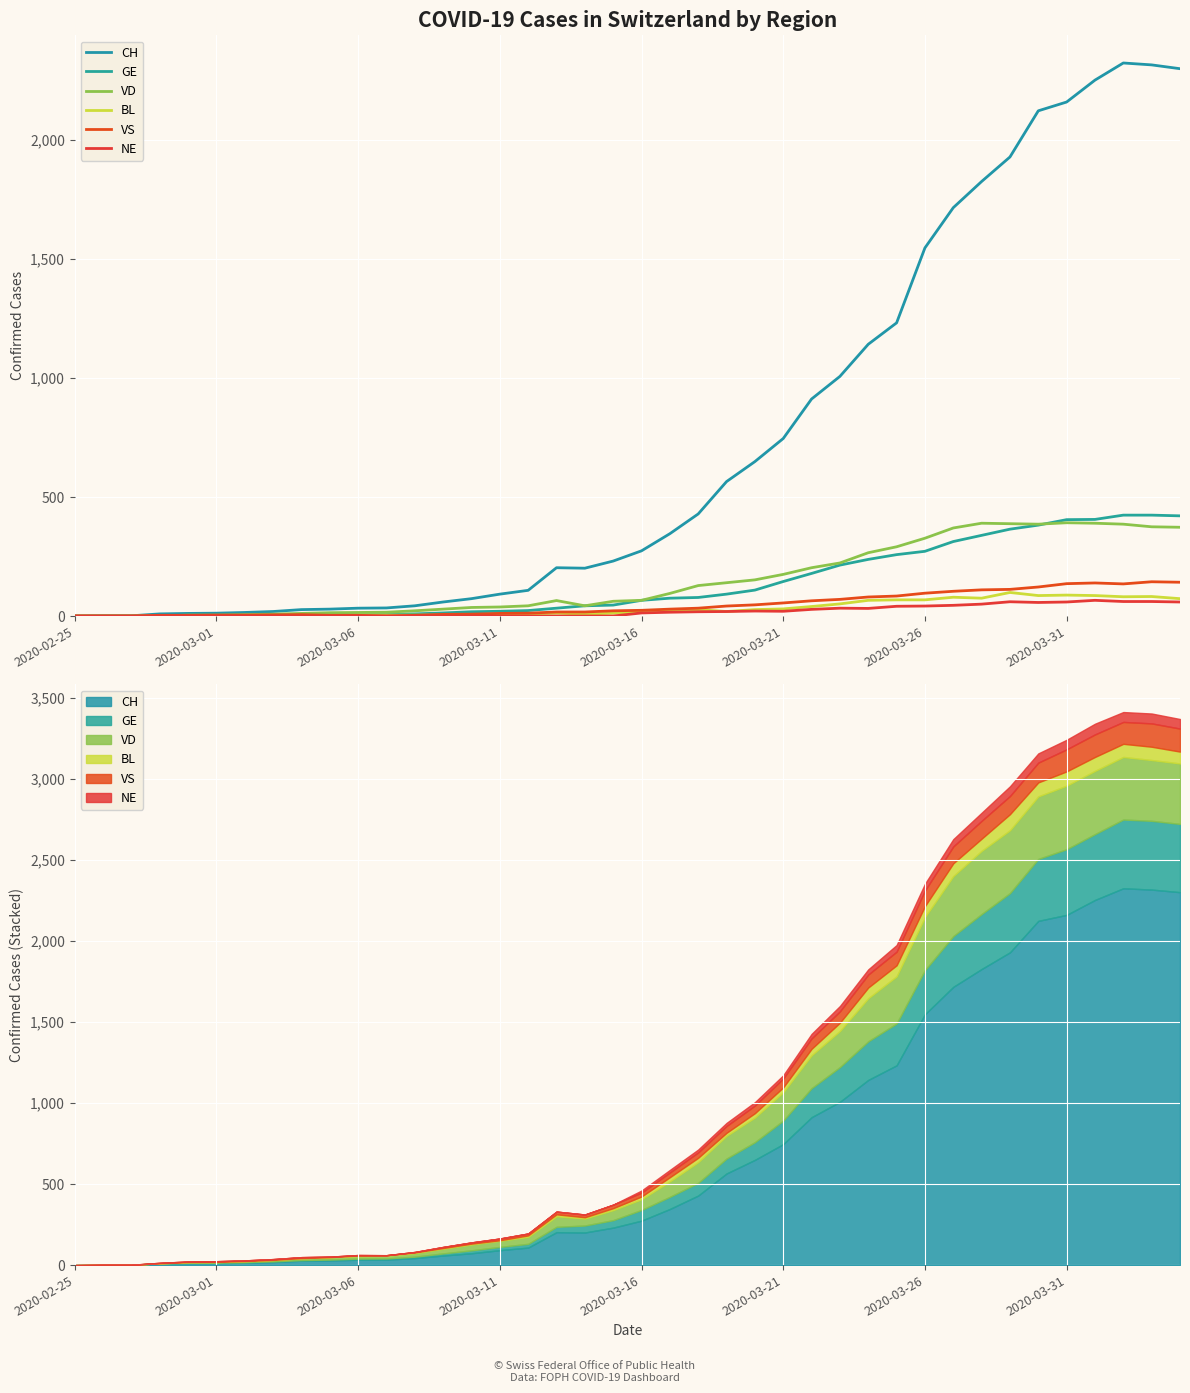

The value of CH at 28 is 1142. True or false?

True